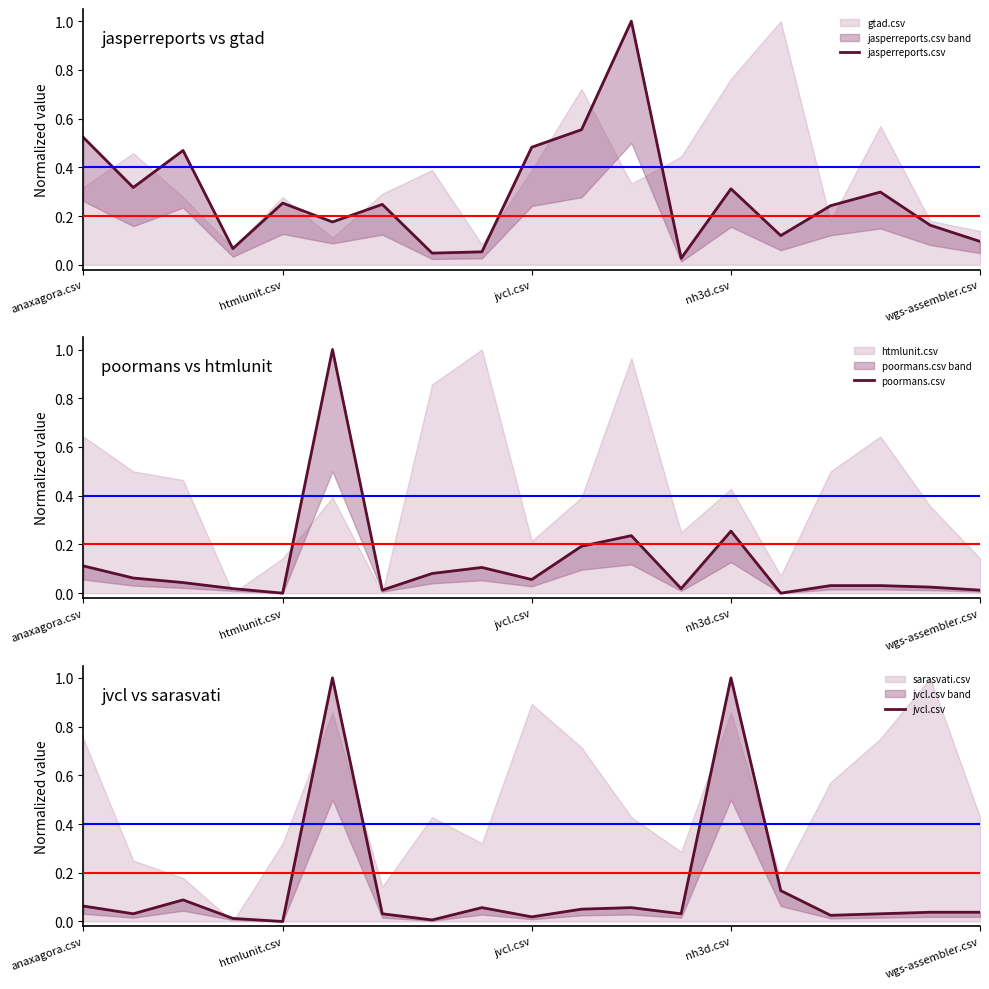

Between 14 and 16, which series saw the biggest shift?

jasperreports.csv